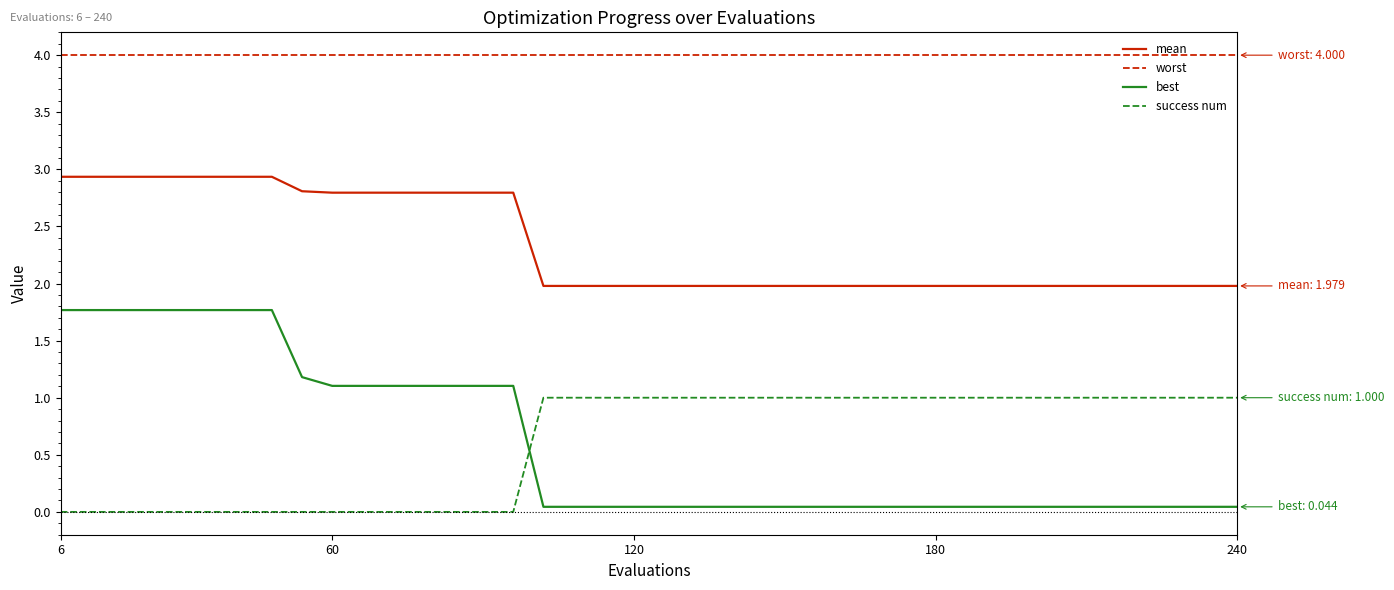

What is the greatest value displayed?

4.0